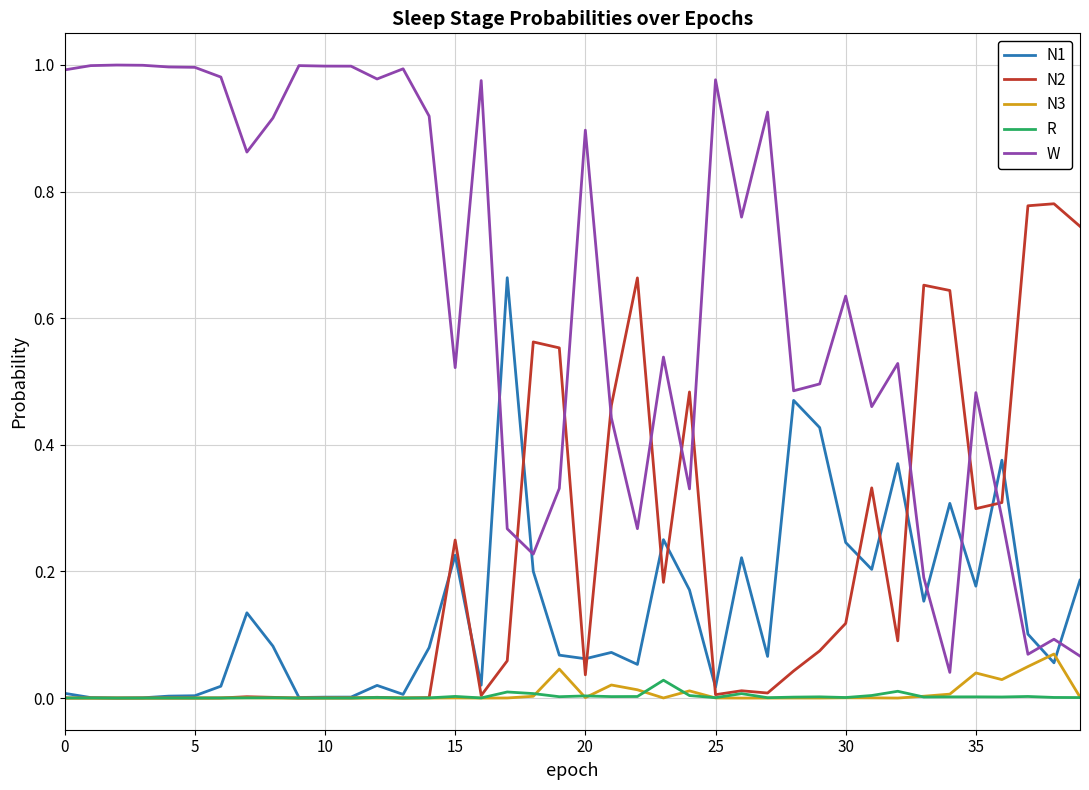

Which series has the largest total across all categories?

W